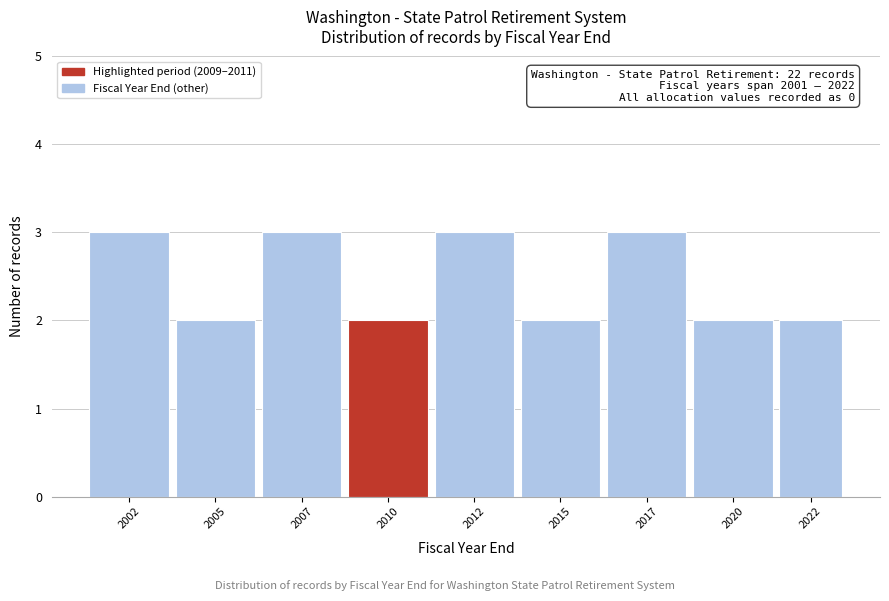

Reading left to right, list all the values displayed in this chart.

2002=3	2005=2	2007=3	2010=2	2012=3	2015=2	2017=3	2020=2	2022=2